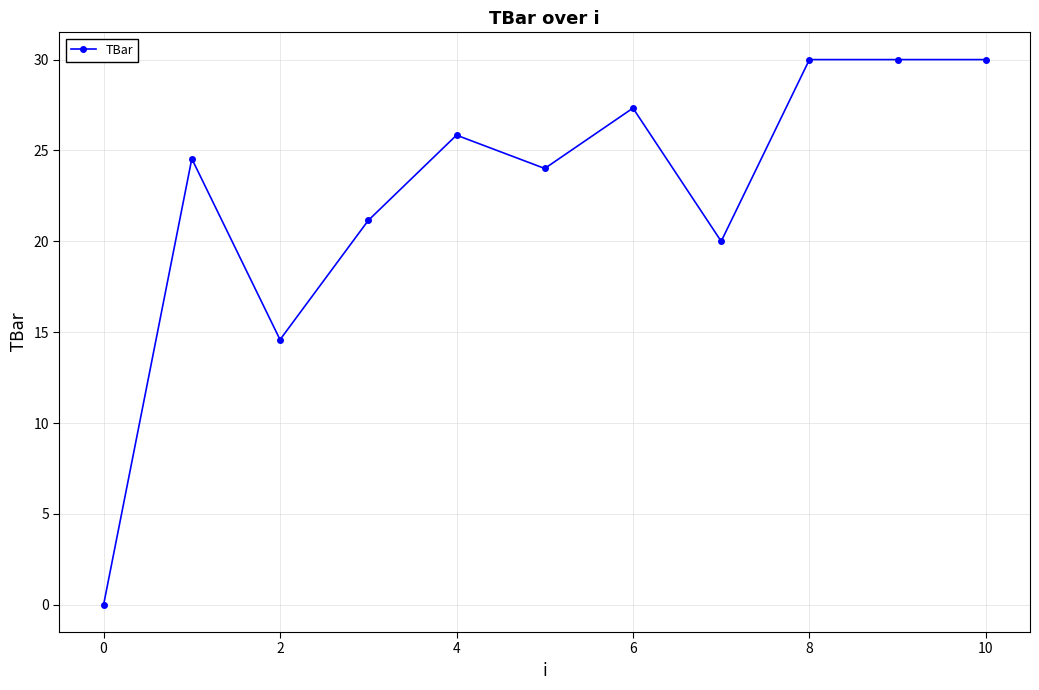

What is the average value?

22.5